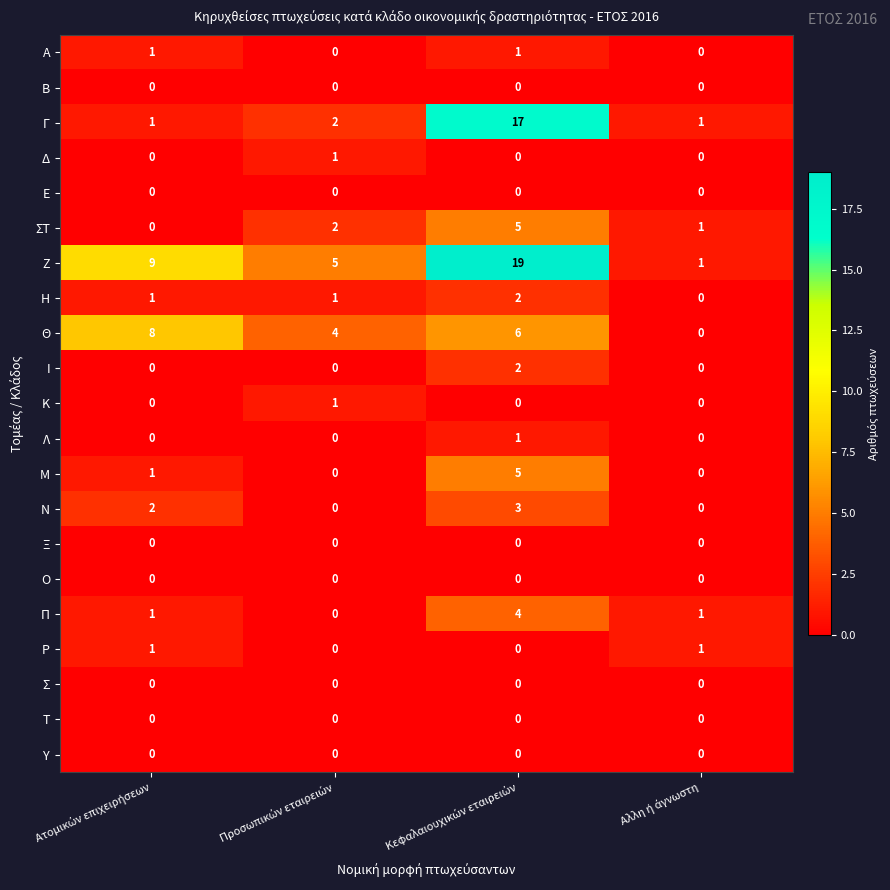

What is the sum of all Θ values?

18